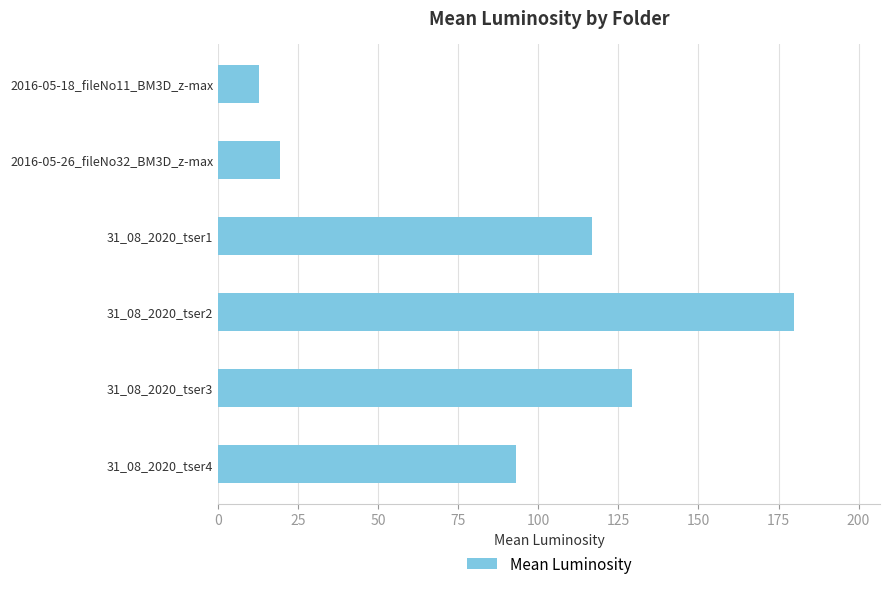

How many data points are less than 116?

3